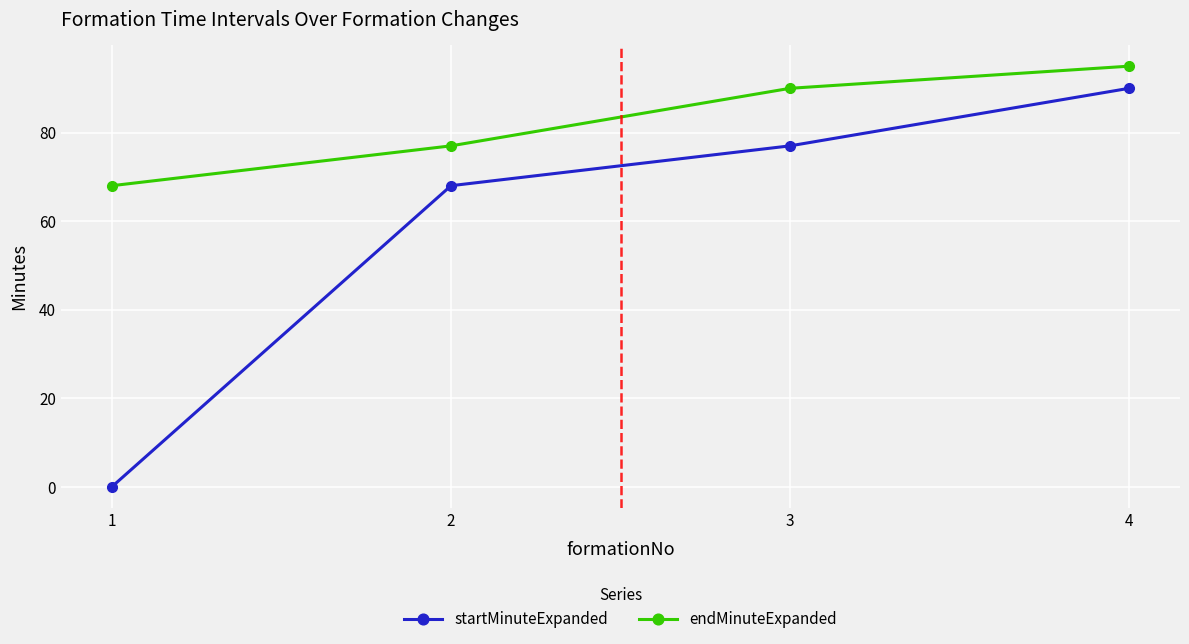

Reading right to left, list all the values displayed in this chart.

startMinuteExpanded: 90	77	68	0
endMinuteExpanded: 95	90	77	68